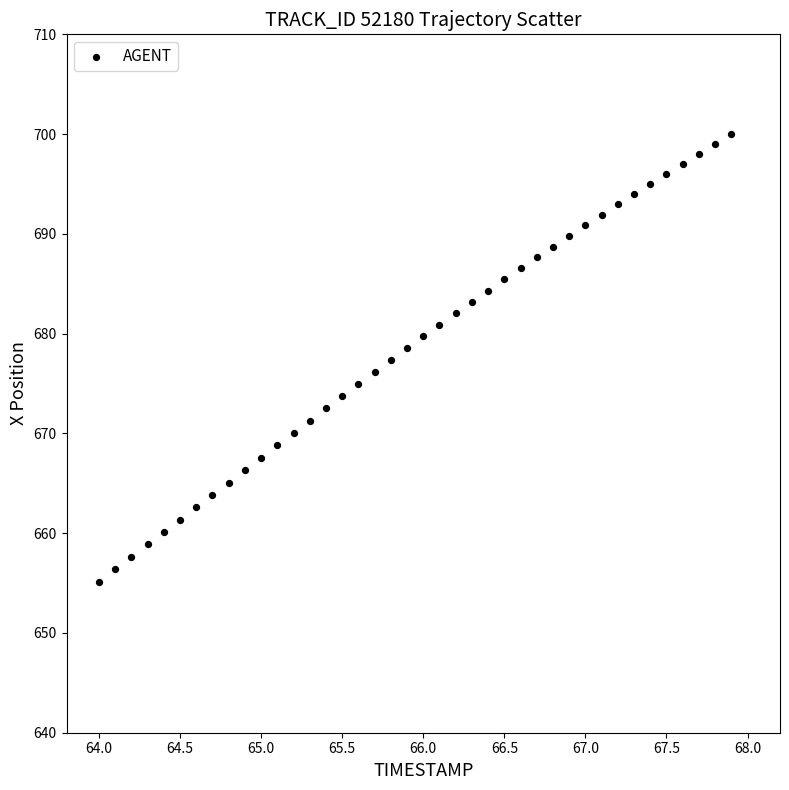

What is the range of X values (max minus min)?

3.9